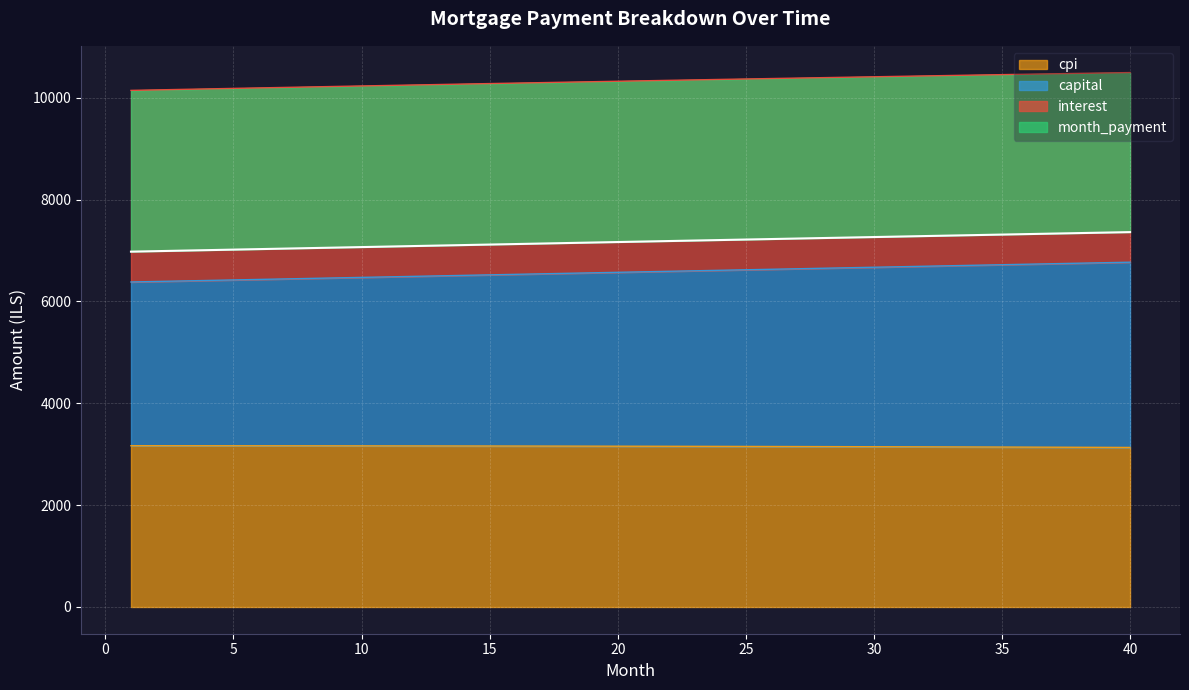

What is the difference between the maximum and minimum values in the capital series?

388.3